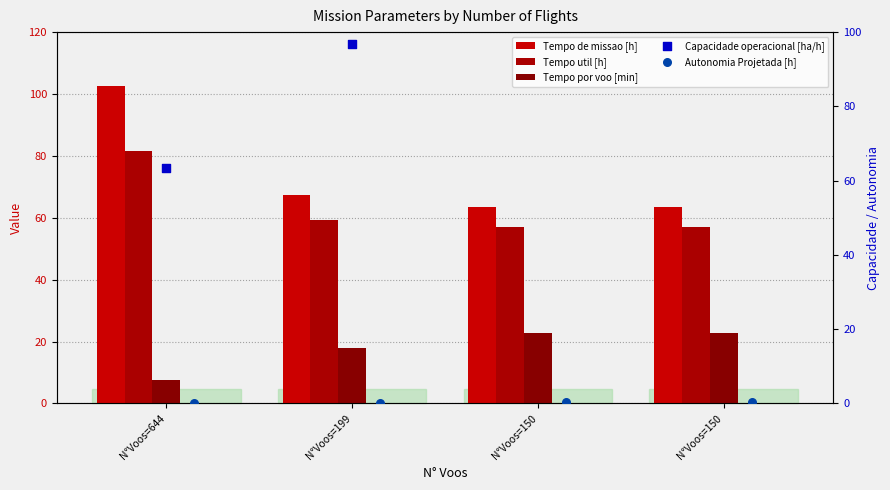

What is the total value across all series at N°Voos=644?

255.3